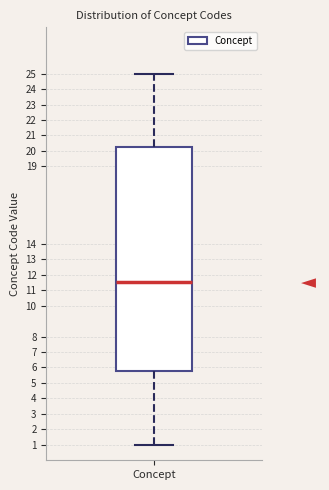

Where is the lower edge of the box for Concept on the y-axis? The values are not printed on the chart, so give them approximately, as read against the axis.

5.8